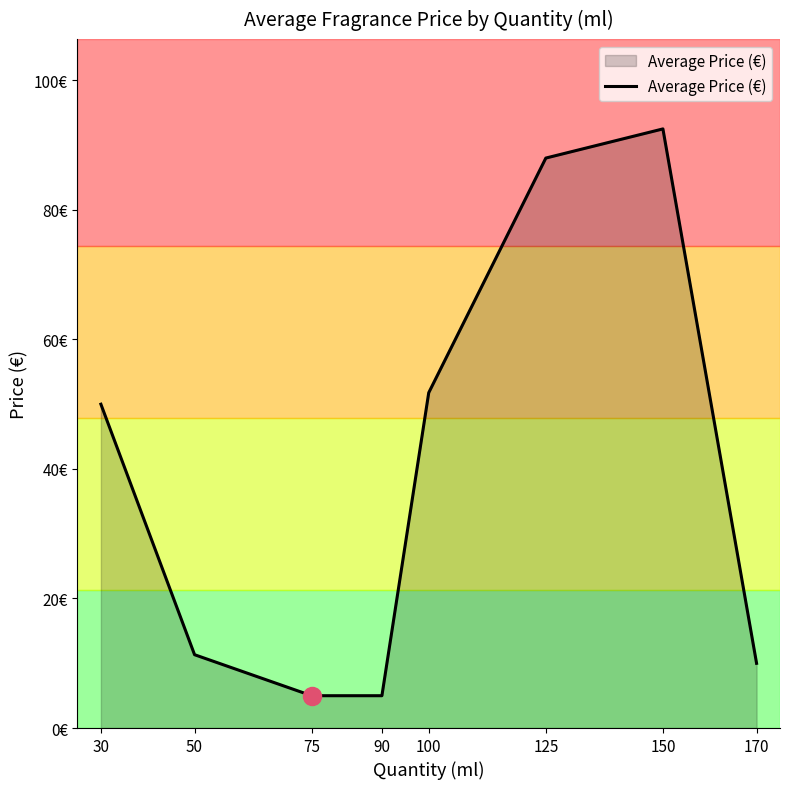

Does the chart display data point markers on the line(s)?

No